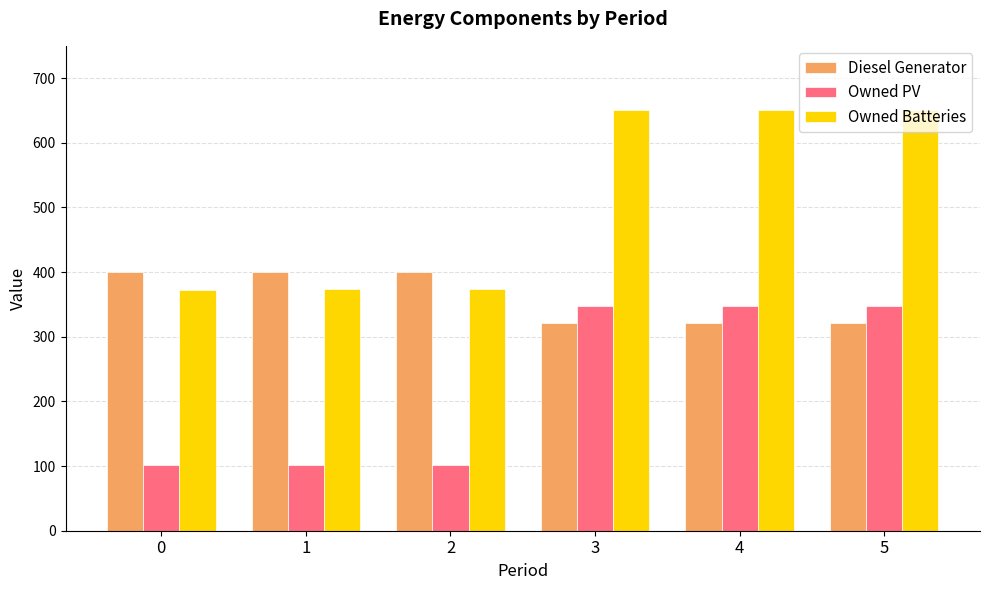

The value of Owned Batteries at 2 is 374. True or false?

True